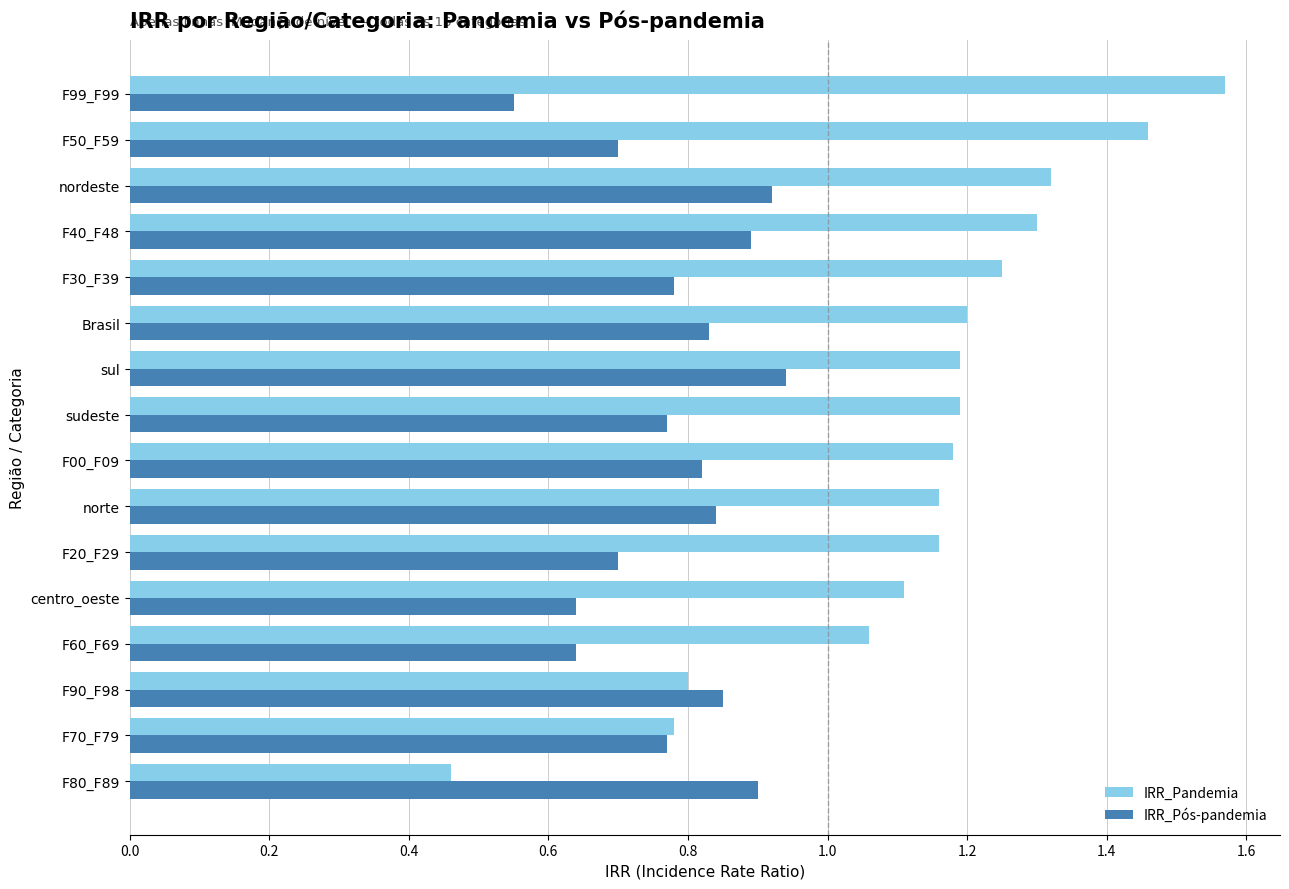

At which category is the sum across all series the highest?

nordeste